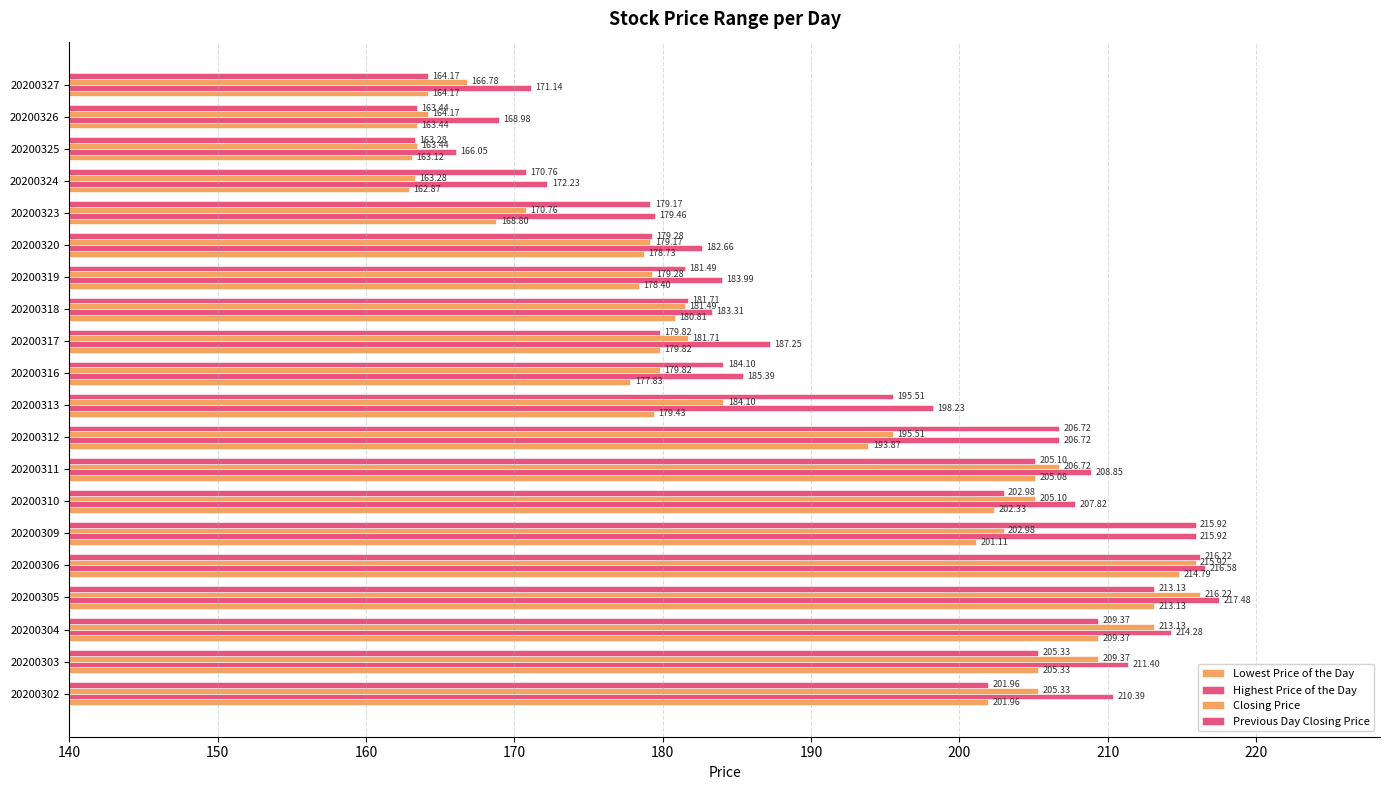

Reading left to right, list all the values displayed in this chart.

Lowest Price of the Day: 202.0	205.3	209.4	213.1	214.8	201.1	202.3	205.1	193.9	179.4	177.8	179.8	180.8	178.4	178.7	168.8	162.9	163.1	163.4	164.2
Highest Price of the Day: 210.4	211.4	214.3	217.5	216.6	215.9	207.8	208.8	206.7	198.2	185.4	187.2	183.3	184.0	182.7	179.5	172.2	166.1	169.0	171.1
Closing Price: 205.3	209.4	213.1	216.2	215.9	203.0	205.1	206.7	195.5	184.1	179.8	181.7	181.5	179.3	179.2	170.8	163.3	163.4	164.2	166.8
Previous Day Closing Price: 202.0	205.3	209.4	213.1	216.2	215.9	203.0	205.1	206.7	195.5	184.1	179.8	181.7	181.5	179.3	179.2	170.8	163.3	163.4	164.2